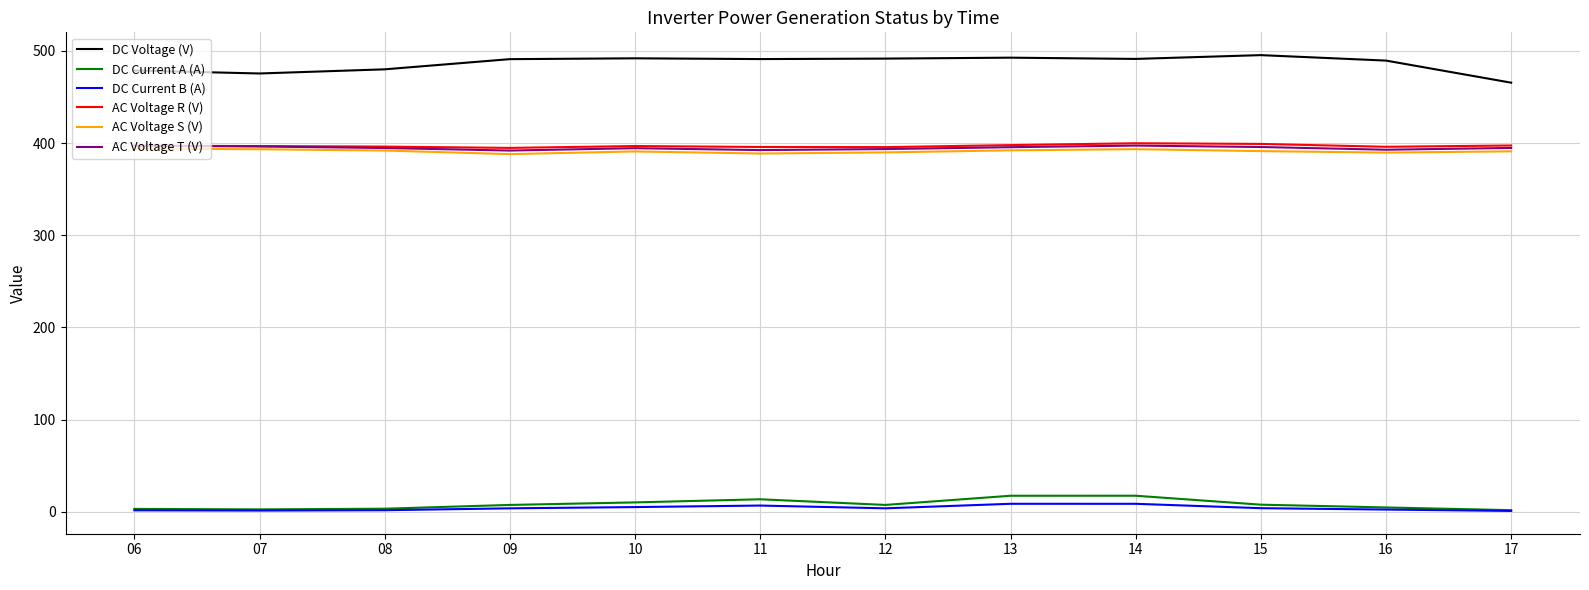

Which series has the largest total across all categories?

DC Voltage (V)